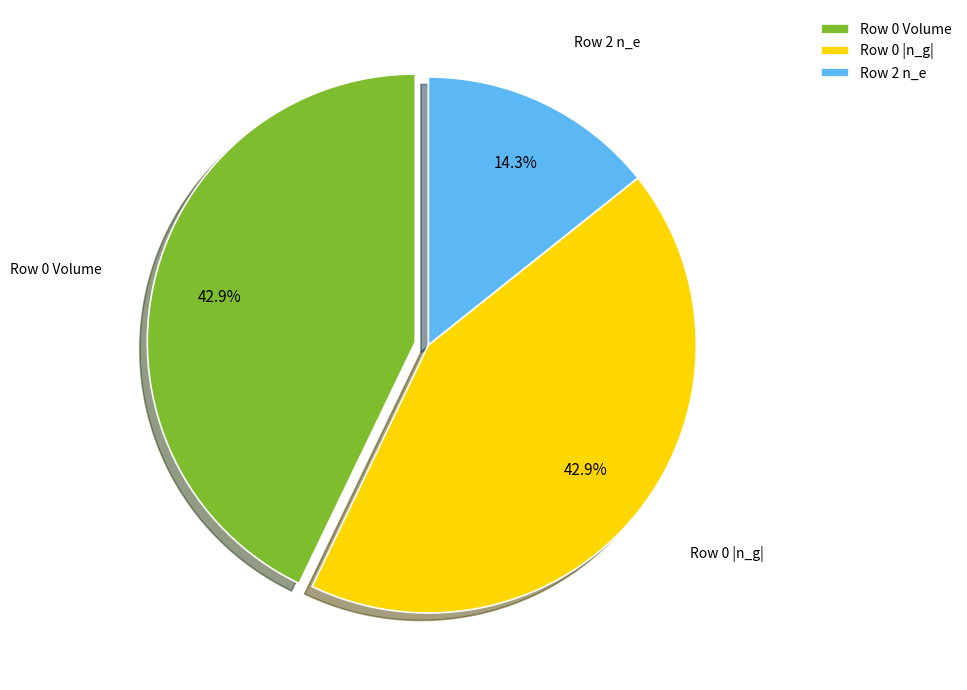

What is the total percentage of Row 0 Volume and Row 0 |n_g|?

85.7%